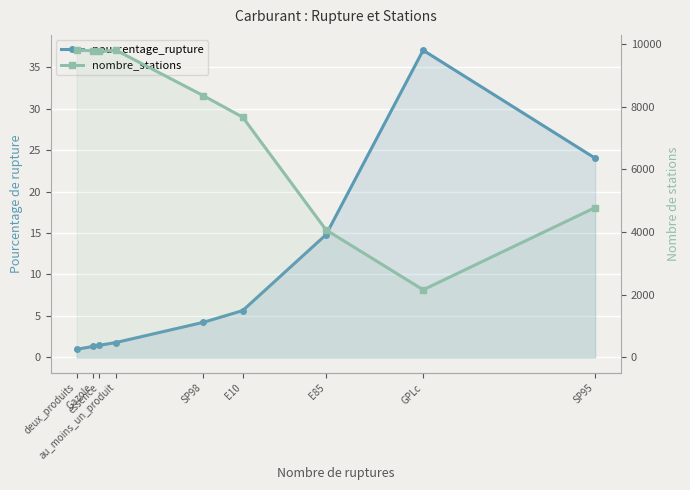

What is the maximum value for pourcentage_rupture?

37.0